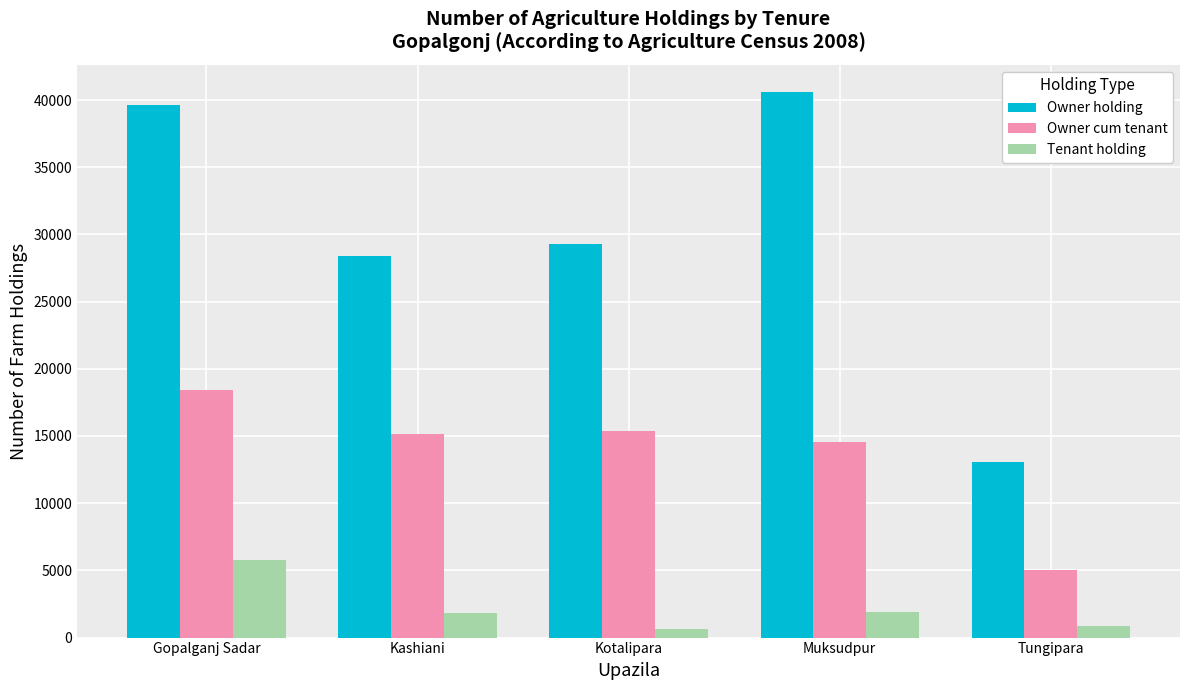

Is it true that Owner holding equals 6669 at Kashiani?

False